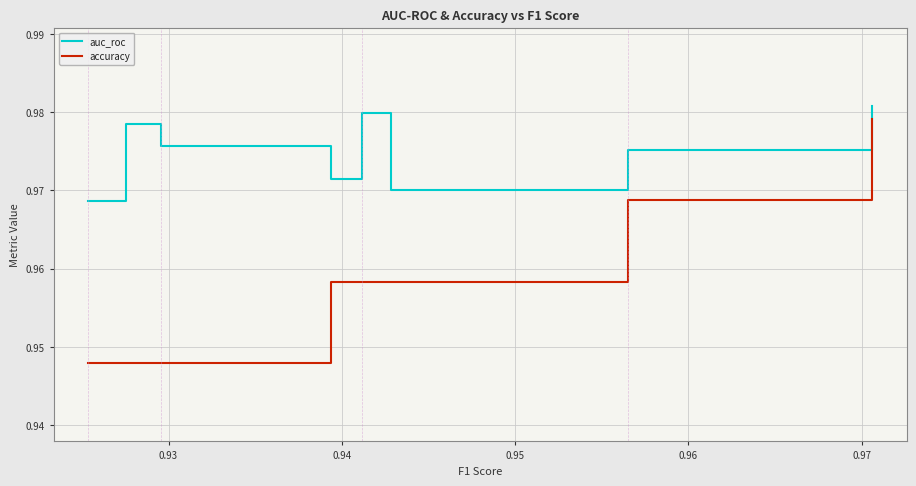

True or false: accuracy and auc_roc cross at least once.

False